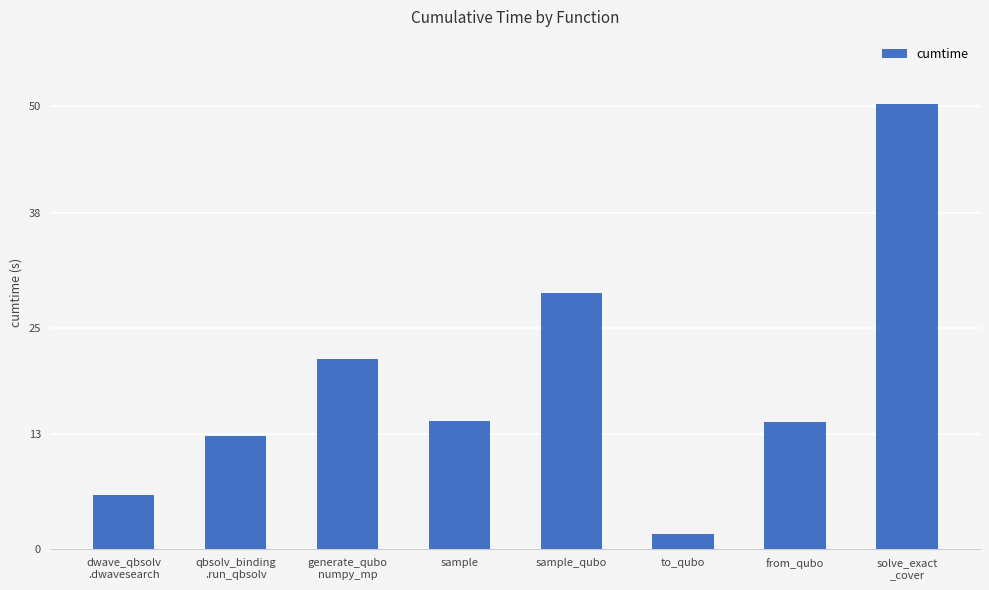

True or false: the data shows 12.1 at sample_qubo.

False